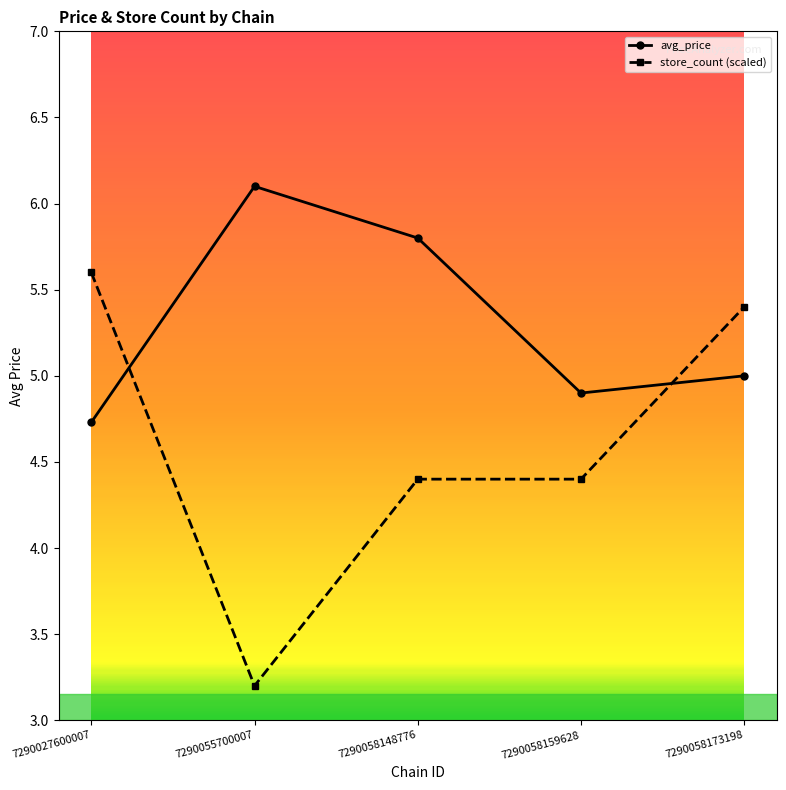

What is the lowest value of the avg_price series?

4.7